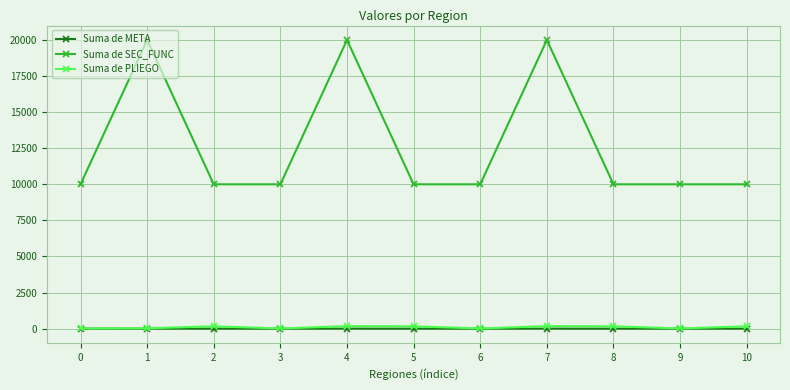

What is the maximum value shown in the chart?

19998